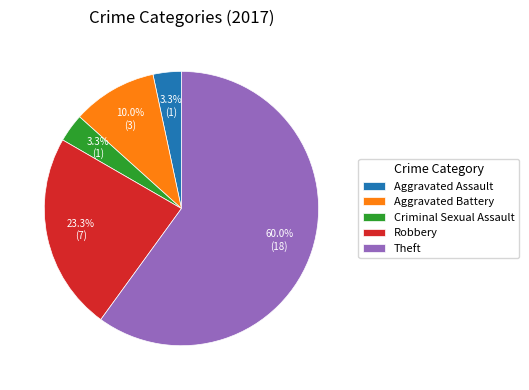

Do Criminal Sexual Assault and Aggravated Assault together represent more than half of the pie?

No